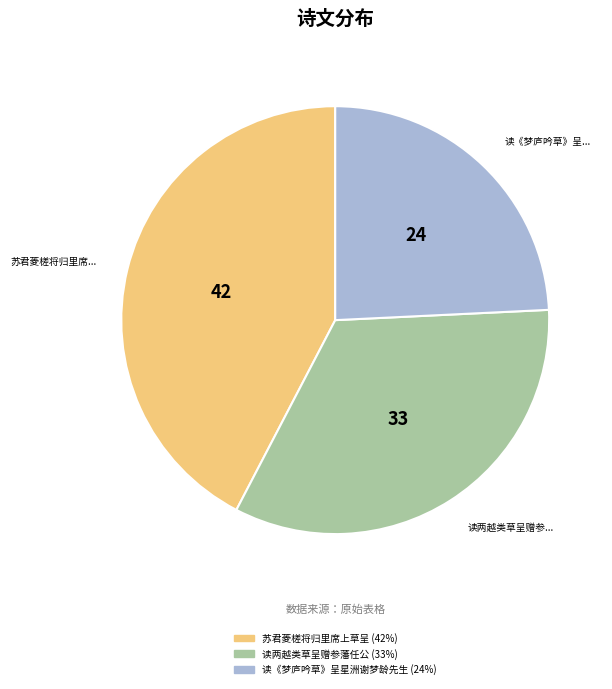

Rank the categories by value from highest to lowest.

苏君菱槎将归里席上草呈, 读两越类草呈赠参藩任公, 读《梦庐吟草》呈星洲谢梦龄先生